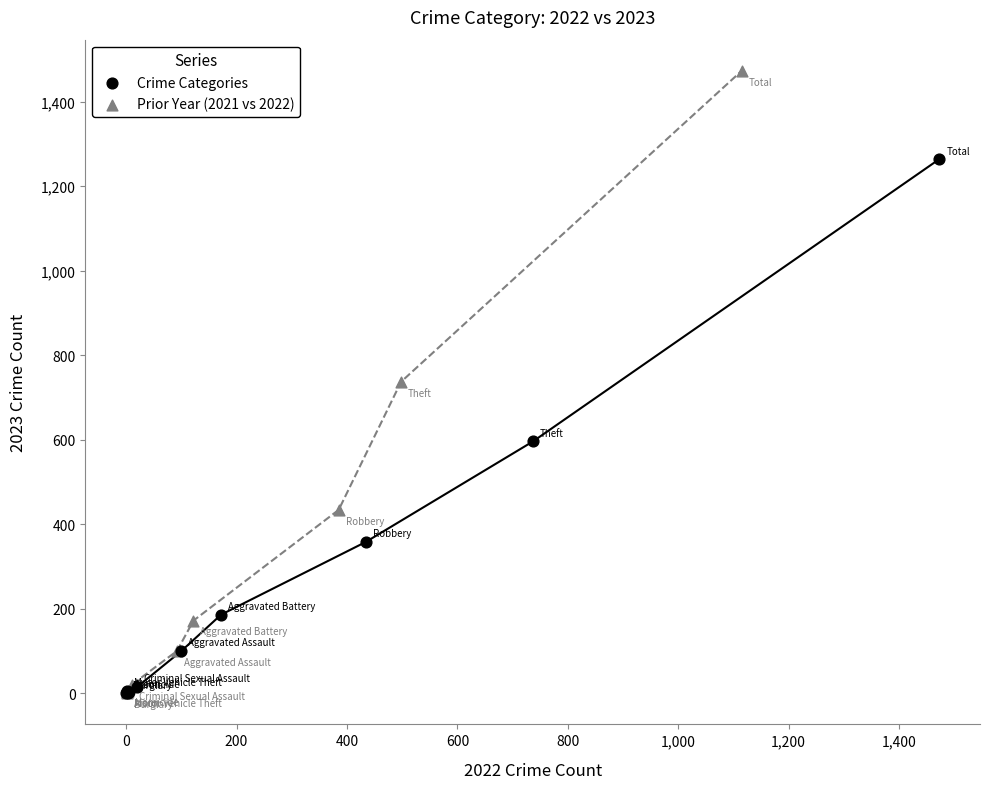

What are all the series names shown in the legend?

Crime Categories, Prior Year (2021 vs 2022)